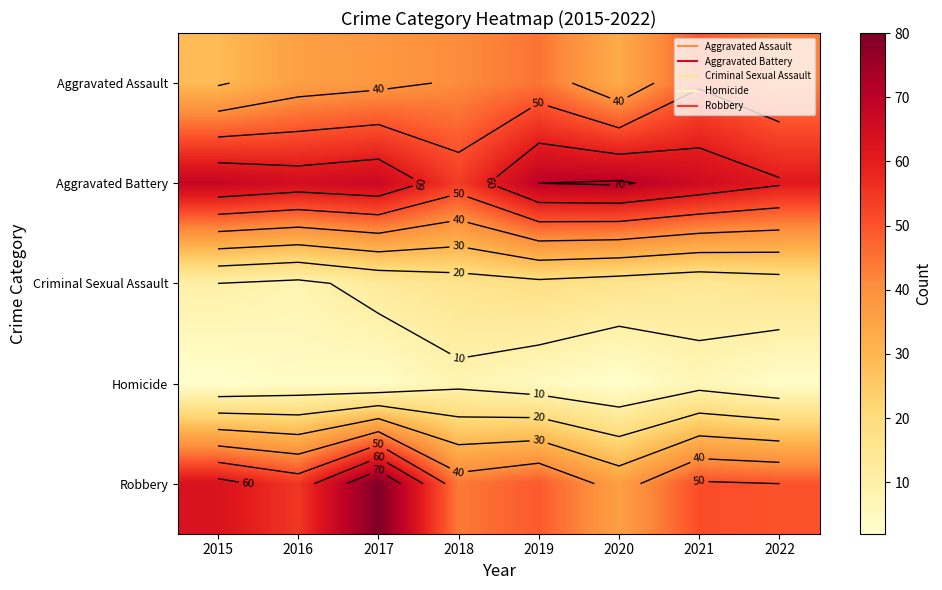

What is the sum of the Aggravated Battery values at 2015 and 2019?

138